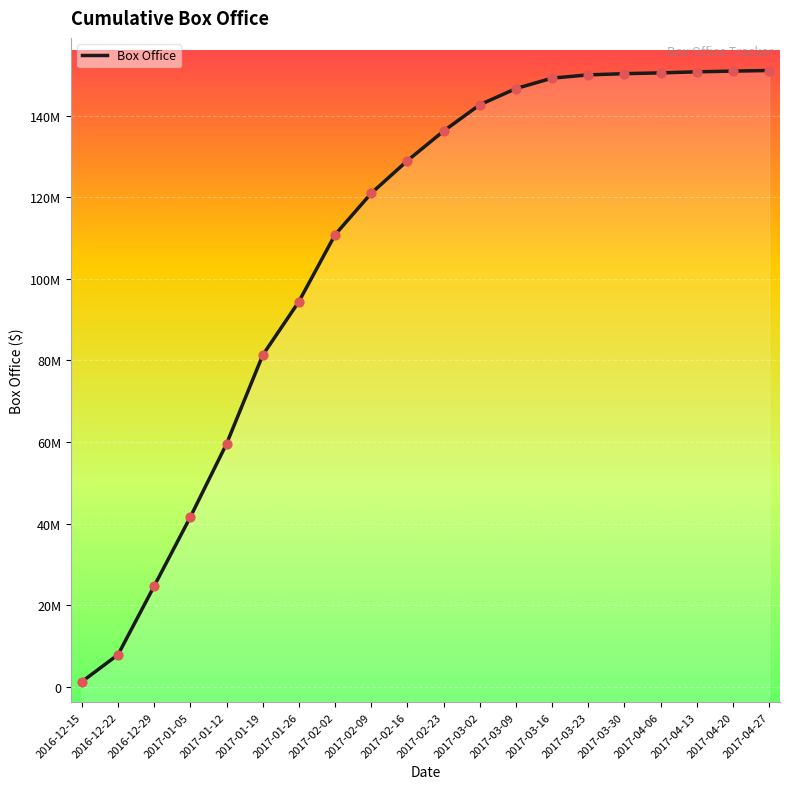

Which has a higher value, 2017-03-23 or 2017-04-20?

2017-04-20